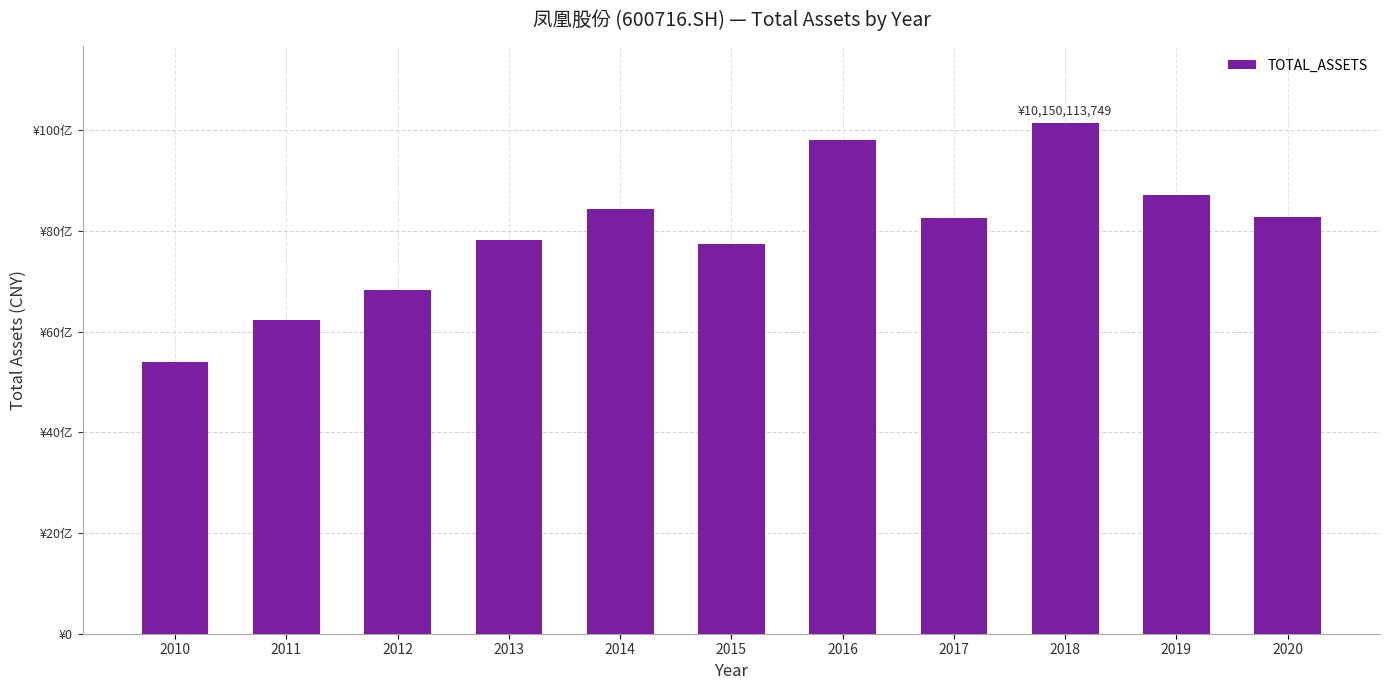

Read the value at 2017.

8248379000.4